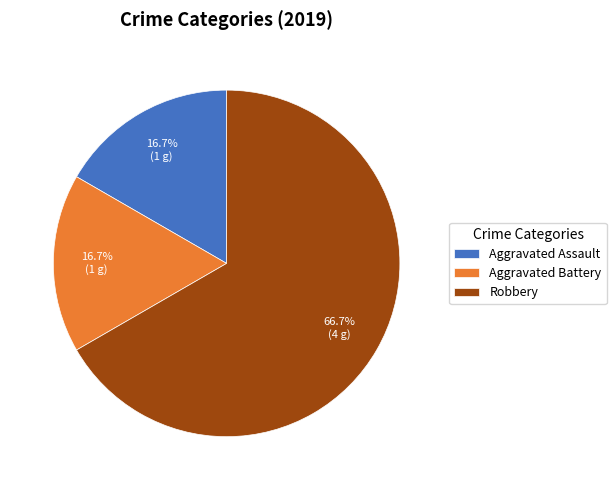

Is it true that Aggravated Assault is 12% of the pie?

False